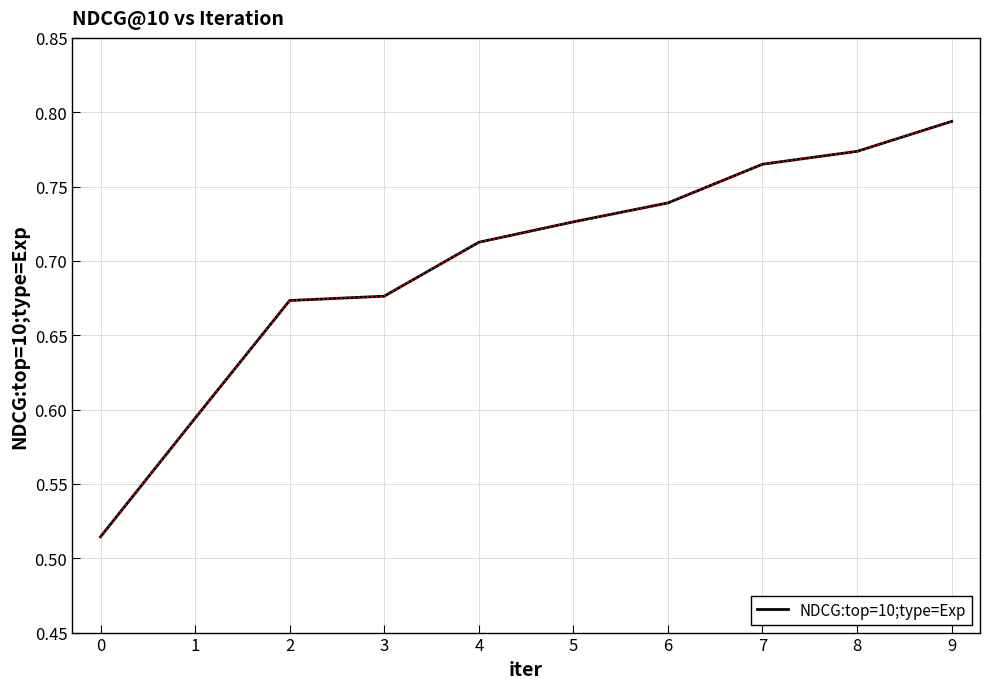

Which category has the highest value across all series?

9